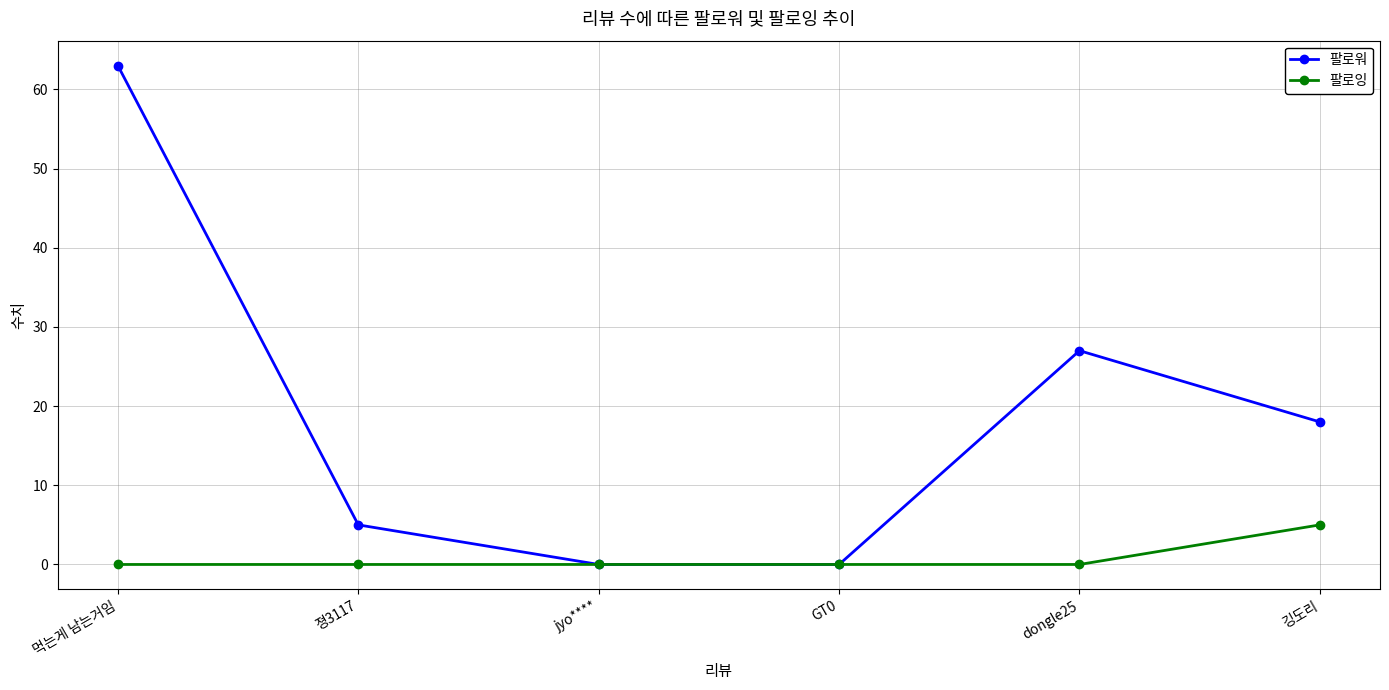

In 팔로워, how many points are higher than both neighbors (excluding endpoints)?

1